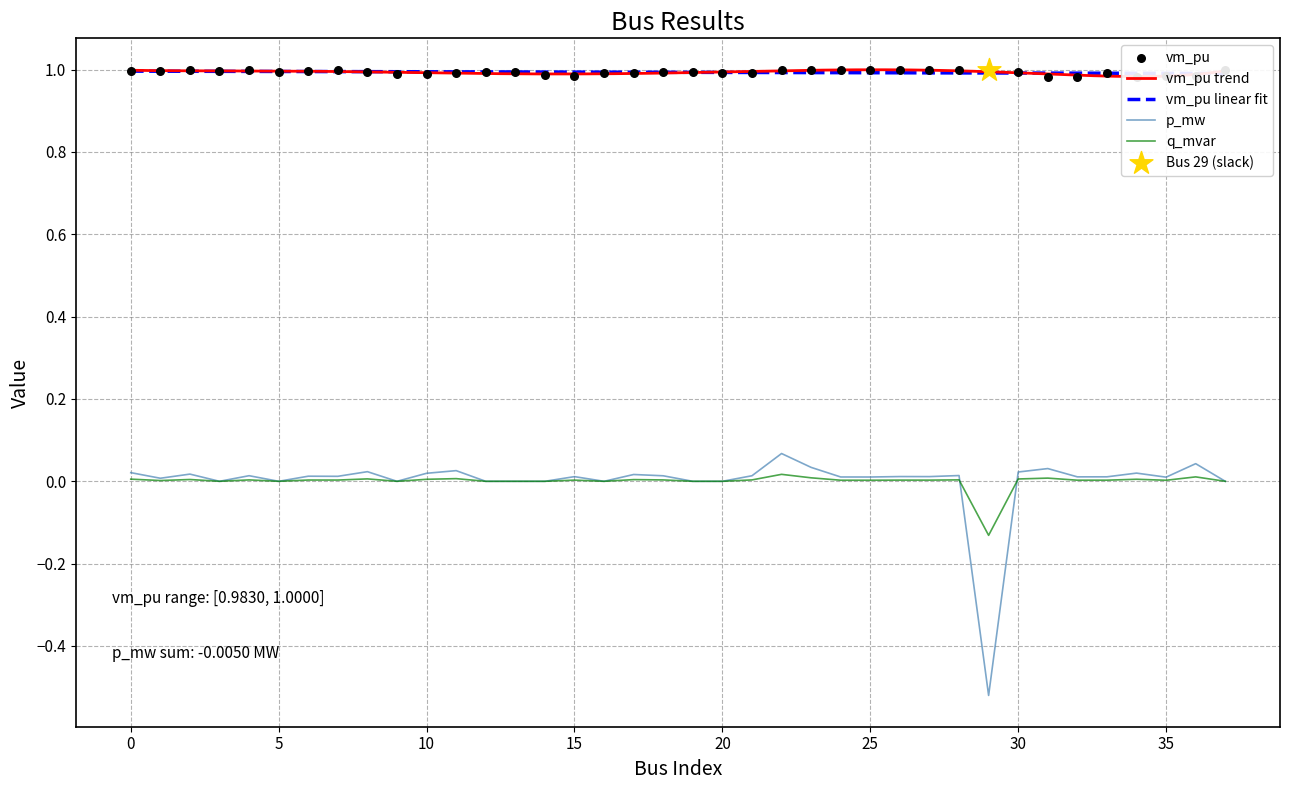

Which series contains the highest Y value?

vm_pu